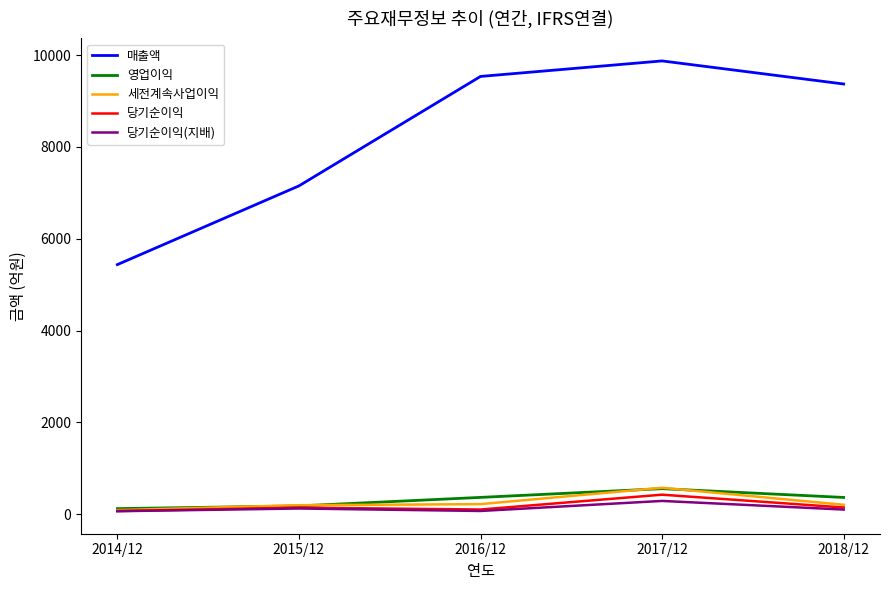

What is the approximate value of 당기순이익 at 2016/12, to the nearest 10?

100